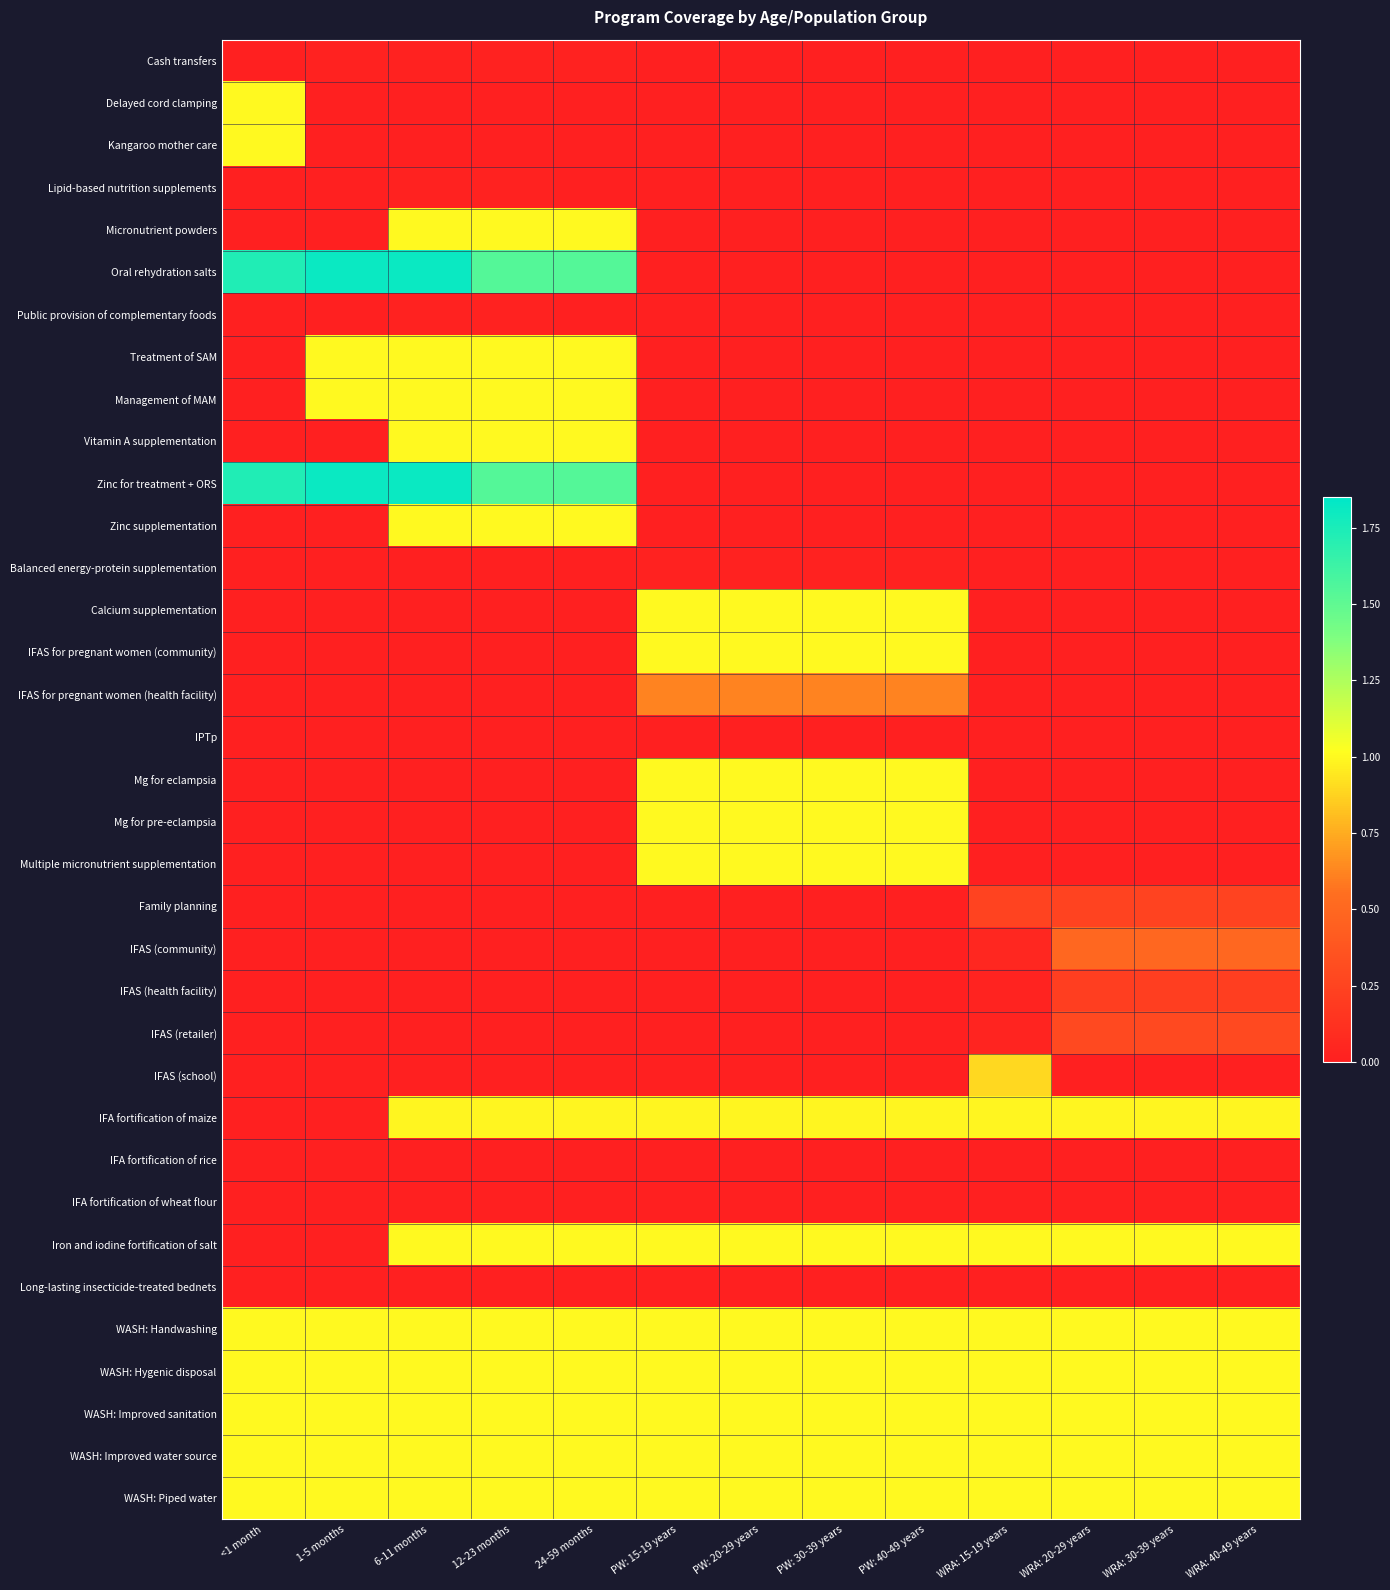

Reading left to right, what are all the values shown in this chart?

Cash transfers: <1 month=0.0	1-5 months=0.0	6-11 months=0.0	12-23 months=0.0	24-59 months=0.0	PW: 15-19 years=0.0	PW: 20-29 years=0.0	PW: 30-39 years=0.0	PW: 40-49 years=0.0	WRA: 15-19 years=0.0	WRA: 20-29 years=0.0	WRA: 30-39 years=0.0	WRA: 40-49 years=0.0
Delayed cord clamping: <1 month=1.0	1-5 months=0.0	6-11 months=0.0	12-23 months=0.0	24-59 months=0.0	PW: 15-19 years=0.0	PW: 20-29 years=0.0	PW: 30-39 years=0.0	PW: 40-49 years=0.0	WRA: 15-19 years=0.0	WRA: 20-29 years=0.0	WRA: 30-39 years=0.0	WRA: 40-49 years=0.0
Kangaroo mother care: <1 month=1.0	1-5 months=0.0	6-11 months=0.0	12-23 months=0.0	24-59 months=0.0	PW: 15-19 years=0.0	PW: 20-29 years=0.0	PW: 30-39 years=0.0	PW: 40-49 years=0.0	WRA: 15-19 years=0.0	WRA: 20-29 years=0.0	WRA: 30-39 years=0.0	WRA: 40-49 years=0.0
Lipid-based nutrition supplements: <1 month=0.0	1-5 months=0.0	6-11 months=0.0	12-23 months=0.0	24-59 months=0.0	PW: 15-19 years=0.0	PW: 20-29 years=0.0	PW: 30-39 years=0.0	PW: 40-49 years=0.0	WRA: 15-19 years=0.0	WRA: 20-29 years=0.0	WRA: 30-39 years=0.0	WRA: 40-49 years=0.0
Micronutrient powders: <1 month=0.0	1-5 months=0.0	6-11 months=1.0	12-23 months=1.0	24-59 months=1.0	PW: 15-19 years=0.0	PW: 20-29 years=0.0	PW: 30-39 years=0.0	PW: 40-49 years=0.0	WRA: 15-19 years=0.0	WRA: 20-29 years=0.0	WRA: 30-39 years=0.0	WRA: 40-49 years=0.0
Oral rehydration salts: <1 month=1.7	1-5 months=1.8	6-11 months=1.8	12-23 months=1.5	24-59 months=1.5	PW: 15-19 years=0.0	PW: 20-29 years=0.0	PW: 30-39 years=0.0	PW: 40-49 years=0.0	WRA: 15-19 years=0.0	WRA: 20-29 years=0.0	WRA: 30-39 years=0.0	WRA: 40-49 years=0.0
Public provision of complementary foods: <1 month=0.0	1-5 months=0.0	6-11 months=0.0	12-23 months=0.0	24-59 months=0.0	PW: 15-19 years=0.0	PW: 20-29 years=0.0	PW: 30-39 years=0.0	PW: 40-49 years=0.0	WRA: 15-19 years=0.0	WRA: 20-29 years=0.0	WRA: 30-39 years=0.0	WRA: 40-49 years=0.0
Treatment of SAM: <1 month=0.0	1-5 months=1.0	6-11 months=1.0	12-23 months=1.0	24-59 months=1.0	PW: 15-19 years=0.0	PW: 20-29 years=0.0	PW: 30-39 years=0.0	PW: 40-49 years=0.0	WRA: 15-19 years=0.0	WRA: 20-29 years=0.0	WRA: 30-39 years=0.0	WRA: 40-49 years=0.0
Management of MAM: <1 month=0.0	1-5 months=1.0	6-11 months=1.0	12-23 months=1.0	24-59 months=1.0	PW: 15-19 years=0.0	PW: 20-29 years=0.0	PW: 30-39 years=0.0	PW: 40-49 years=0.0	WRA: 15-19 years=0.0	WRA: 20-29 years=0.0	WRA: 30-39 years=0.0	WRA: 40-49 years=0.0
Vitamin A supplementation: <1 month=0.0	1-5 months=0.0	6-11 months=1.0	12-23 months=1.0	24-59 months=1.0	PW: 15-19 years=0.0	PW: 20-29 years=0.0	PW: 30-39 years=0.0	PW: 40-49 years=0.0	WRA: 15-19 years=0.0	WRA: 20-29 years=0.0	WRA: 30-39 years=0.0	WRA: 40-49 years=0.0
Zinc for treatment + ORS: <1 month=1.7	1-5 months=1.8	6-11 months=1.8	12-23 months=1.5	24-59 months=1.5	PW: 15-19 years=0.0	PW: 20-29 years=0.0	PW: 30-39 years=0.0	PW: 40-49 years=0.0	WRA: 15-19 years=0.0	WRA: 20-29 years=0.0	WRA: 30-39 years=0.0	WRA: 40-49 years=0.0
Zinc supplementation: <1 month=0.0	1-5 months=0.0	6-11 months=1.0	12-23 months=1.0	24-59 months=1.0	PW: 15-19 years=0.0	PW: 20-29 years=0.0	PW: 30-39 years=0.0	PW: 40-49 years=0.0	WRA: 15-19 years=0.0	WRA: 20-29 years=0.0	WRA: 30-39 years=0.0	WRA: 40-49 years=0.0
Balanced energy-protein supplementation: <1 month=0.0	1-5 months=0.0	6-11 months=0.0	12-23 months=0.0	24-59 months=0.0	PW: 15-19 years=0.0	PW: 20-29 years=0.0	PW: 30-39 years=0.0	PW: 40-49 years=0.0	WRA: 15-19 years=0.0	WRA: 20-29 years=0.0	WRA: 30-39 years=0.0	WRA: 40-49 years=0.0
Calcium supplementation: <1 month=0.0	1-5 months=0.0	6-11 months=0.0	12-23 months=0.0	24-59 months=0.0	PW: 15-19 years=1.0	PW: 20-29 years=1.0	PW: 30-39 years=1.0	PW: 40-49 years=1.0	WRA: 15-19 years=0.0	WRA: 20-29 years=0.0	WRA: 30-39 years=0.0	WRA: 40-49 years=0.0
IFAS for pregnant women (community): <1 month=0.0	1-5 months=0.0	6-11 months=0.0	12-23 months=0.0	24-59 months=0.0	PW: 15-19 years=1.0	PW: 20-29 years=1.0	PW: 30-39 years=1.0	PW: 40-49 years=1.0	WRA: 15-19 years=0.0	WRA: 20-29 years=0.0	WRA: 30-39 years=0.0	WRA: 40-49 years=0.0
IFAS for pregnant women (health facility): <1 month=0.0	1-5 months=0.0	6-11 months=0.0	12-23 months=0.0	24-59 months=0.0	PW: 15-19 years=0.6	PW: 20-29 years=0.6	PW: 30-39 years=0.6	PW: 40-49 years=0.6	WRA: 15-19 years=0.0	WRA: 20-29 years=0.0	WRA: 30-39 years=0.0	WRA: 40-49 years=0.0
IPTp: <1 month=0.0	1-5 months=0.0	6-11 months=0.0	12-23 months=0.0	24-59 months=0.0	PW: 15-19 years=0.0	PW: 20-29 years=0.0	PW: 30-39 years=0.0	PW: 40-49 years=0.0	WRA: 15-19 years=0.0	WRA: 20-29 years=0.0	WRA: 30-39 years=0.0	WRA: 40-49 years=0.0
Mg for eclampsia: <1 month=0.0	1-5 months=0.0	6-11 months=0.0	12-23 months=0.0	24-59 months=0.0	PW: 15-19 years=1.0	PW: 20-29 years=1.0	PW: 30-39 years=1.0	PW: 40-49 years=1.0	WRA: 15-19 years=0.0	WRA: 20-29 years=0.0	WRA: 30-39 years=0.0	WRA: 40-49 years=0.0
Mg for pre-eclampsia: <1 month=0.0	1-5 months=0.0	6-11 months=0.0	12-23 months=0.0	24-59 months=0.0	PW: 15-19 years=1.0	PW: 20-29 years=1.0	PW: 30-39 years=1.0	PW: 40-49 years=1.0	WRA: 15-19 years=0.0	WRA: 20-29 years=0.0	WRA: 30-39 years=0.0	WRA: 40-49 years=0.0
Multiple micronutrient supplementation: <1 month=0.0	1-5 months=0.0	6-11 months=0.0	12-23 months=0.0	24-59 months=0.0	PW: 15-19 years=1.0	PW: 20-29 years=1.0	PW: 30-39 years=1.0	PW: 40-49 years=1.0	WRA: 15-19 years=0.0	WRA: 20-29 years=0.0	WRA: 30-39 years=0.0	WRA: 40-49 years=0.0
Family planning: <1 month=0.0	1-5 months=0.0	6-11 months=0.0	12-23 months=0.0	24-59 months=0.0	PW: 15-19 years=0.0	PW: 20-29 years=0.0	PW: 30-39 years=0.0	PW: 40-49 years=0.0	WRA: 15-19 years=0.2	WRA: 20-29 years=0.2	WRA: 30-39 years=0.2	WRA: 40-49 years=0.2
IFAS (community): <1 month=0.0	1-5 months=0.0	6-11 months=0.0	12-23 months=0.0	24-59 months=0.0	PW: 15-19 years=0.0	PW: 20-29 years=0.0	PW: 30-39 years=0.0	PW: 40-49 years=0.0	WRA: 15-19 years=0.1	WRA: 20-29 years=0.5	WRA: 30-39 years=0.5	WRA: 40-49 years=0.5
IFAS (health facility): <1 month=0.0	1-5 months=0.0	6-11 months=0.0	12-23 months=0.0	24-59 months=0.0	PW: 15-19 years=0.0	PW: 20-29 years=0.0	PW: 30-39 years=0.0	PW: 40-49 years=0.0	WRA: 15-19 years=0.0	WRA: 20-29 years=0.2	WRA: 30-39 years=0.2	WRA: 40-49 years=0.2
IFAS (retailer): <1 month=0.0	1-5 months=0.0	6-11 months=0.0	12-23 months=0.0	24-59 months=0.0	PW: 15-19 years=0.0	PW: 20-29 years=0.0	PW: 30-39 years=0.0	PW: 40-49 years=0.0	WRA: 15-19 years=0.0	WRA: 20-29 years=0.3	WRA: 30-39 years=0.3	WRA: 40-49 years=0.3
IFAS (school): <1 month=0.0	1-5 months=0.0	6-11 months=0.0	12-23 months=0.0	24-59 months=0.0	PW: 15-19 years=0.0	PW: 20-29 years=0.0	PW: 30-39 years=0.0	PW: 40-49 years=0.0	WRA: 15-19 years=0.9	WRA: 20-29 years=0.0	WRA: 30-39 years=0.0	WRA: 40-49 years=0.0
IFA fortification of maize: <1 month=0.0	1-5 months=0.0	6-11 months=1.0	12-23 months=1.0	24-59 months=1.0	PW: 15-19 years=1.0	PW: 20-29 years=1.0	PW: 30-39 years=1.0	PW: 40-49 years=1.0	WRA: 15-19 years=1.0	WRA: 20-29 years=1.0	WRA: 30-39 years=1.0	WRA: 40-49 years=1.0
IFA fortification of rice: <1 month=0.0	1-5 months=0.0	6-11 months=0.0	12-23 months=0.0	24-59 months=0.0	PW: 15-19 years=0.0	PW: 20-29 years=0.0	PW: 30-39 years=0.0	PW: 40-49 years=0.0	WRA: 15-19 years=0.0	WRA: 20-29 years=0.0	WRA: 30-39 years=0.0	WRA: 40-49 years=0.0
IFA fortification of wheat flour: <1 month=0.0	1-5 months=0.0	6-11 months=0.0	12-23 months=0.0	24-59 months=0.0	PW: 15-19 years=0.0	PW: 20-29 years=0.0	PW: 30-39 years=0.0	PW: 40-49 years=0.0	WRA: 15-19 years=0.0	WRA: 20-29 years=0.0	WRA: 30-39 years=0.0	WRA: 40-49 years=0.0
Iron and iodine fortification of salt: <1 month=0.0	1-5 months=0.0	6-11 months=1.0	12-23 months=1.0	24-59 months=1.0	PW: 15-19 years=1.0	PW: 20-29 years=1.0	PW: 30-39 years=1.0	PW: 40-49 years=1.0	WRA: 15-19 years=1.0	WRA: 20-29 years=1.0	WRA: 30-39 years=1.0	WRA: 40-49 years=1.0
Long-lasting insecticide-treated bednets: <1 month=0.0	1-5 months=0.0	6-11 months=0.0	12-23 months=0.0	24-59 months=0.0	PW: 15-19 years=0.0	PW: 20-29 years=0.0	PW: 30-39 years=0.0	PW: 40-49 years=0.0	WRA: 15-19 years=0.0	WRA: 20-29 years=0.0	WRA: 30-39 years=0.0	WRA: 40-49 years=0.0
WASH: Handwashing: <1 month=1.0	1-5 months=1.0	6-11 months=1.0	12-23 months=1.0	24-59 months=1.0	PW: 15-19 years=1.0	PW: 20-29 years=1.0	PW: 30-39 years=1.0	PW: 40-49 years=1.0	WRA: 15-19 years=1.0	WRA: 20-29 years=1.0	WRA: 30-39 years=1.0	WRA: 40-49 years=1.0
WASH: Hygenic disposal: <1 month=1.0	1-5 months=1.0	6-11 months=1.0	12-23 months=1.0	24-59 months=1.0	PW: 15-19 years=1.0	PW: 20-29 years=1.0	PW: 30-39 years=1.0	PW: 40-49 years=1.0	WRA: 15-19 years=1.0	WRA: 20-29 years=1.0	WRA: 30-39 years=1.0	WRA: 40-49 years=1.0
WASH: Improved sanitation: <1 month=1.0	1-5 months=1.0	6-11 months=1.0	12-23 months=1.0	24-59 months=1.0	PW: 15-19 years=1.0	PW: 20-29 years=1.0	PW: 30-39 years=1.0	PW: 40-49 years=1.0	WRA: 15-19 years=1.0	WRA: 20-29 years=1.0	WRA: 30-39 years=1.0	WRA: 40-49 years=1.0
WASH: Improved water source: <1 month=1.0	1-5 months=1.0	6-11 months=1.0	12-23 months=1.0	24-59 months=1.0	PW: 15-19 years=1.0	PW: 20-29 years=1.0	PW: 30-39 years=1.0	PW: 40-49 years=1.0	WRA: 15-19 years=1.0	WRA: 20-29 years=1.0	WRA: 30-39 years=1.0	WRA: 40-49 years=1.0
WASH: Piped water: <1 month=1.0	1-5 months=1.0	6-11 months=1.0	12-23 months=1.0	24-59 months=1.0	PW: 15-19 years=1.0	PW: 20-29 years=1.0	PW: 30-39 years=1.0	PW: 40-49 years=1.0	WRA: 15-19 years=1.0	WRA: 20-29 years=1.0	WRA: 30-39 years=1.0	WRA: 40-49 years=1.0